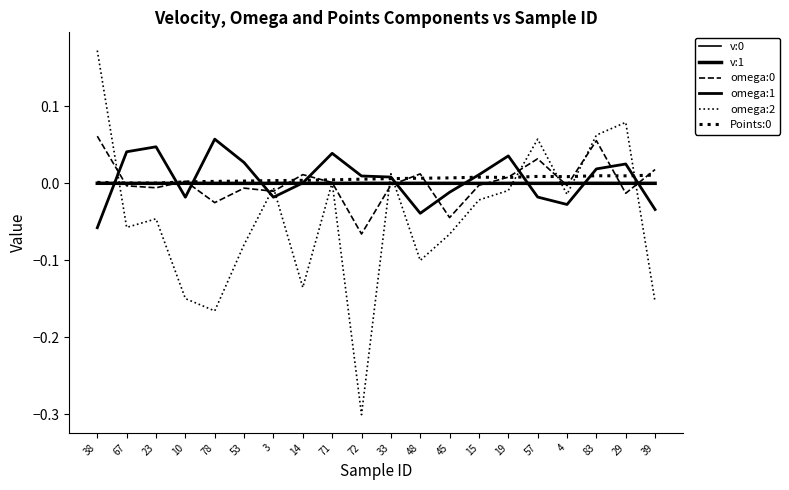

Reading right to left, extract all data points from this chart.

v:0: 0.0	0.0	0.0	0.0	0.0	0.0	0.0	0.0	0.0	0.0	-0.0	0.0	0.0	0.0	0.0	0.0	0.0	0.0	0.0	0.0
v:1: -0.0	0.0	0.0	-0.0	-0.0	-0.0	-0.0	-0.0	0.0	0.0	0.0	-0.0	-0.0	-0.0	-0.0	-0.0	0.0	-0.0	-0.0	0.0
omega:0: 0.0	-0.0	0.1	-0.0	0.0	0.0	-0.0	-0.0	0.0	-0.0	-0.1	0.0	0.0	-0.0	-0.0	-0.0	0.0	-0.0	-0.0	0.1
omega:1: -0.0	0.0	0.0	-0.0	-0.0	0.0	0.0	-0.0	-0.0	0.0	0.0	0.0	0.0	-0.0	0.0	0.1	-0.0	0.0	0.0	-0.1
omega:2: -0.2	0.1	0.1	-0.0	0.1	-0.0	-0.0	-0.1	-0.1	0.0	-0.3	0.0	-0.1	-0.0	-0.1	-0.2	-0.1	-0.0	-0.1	0.2
Points:0: 0.0	0.0	0.0	0.0	0.0	0.0	0.0	0.0	0.0	0.0	0.0	0.0	0.0	0.0	0.0	0.0	0.0	0.0	0.0	0.0